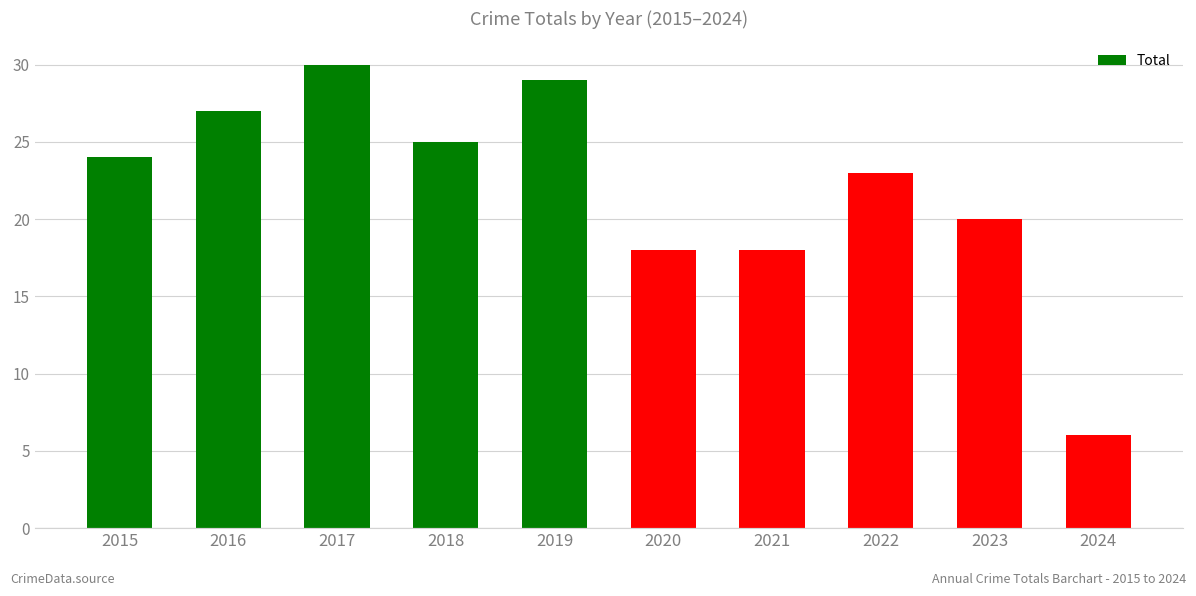

How many distinct data groups are displayed?

1